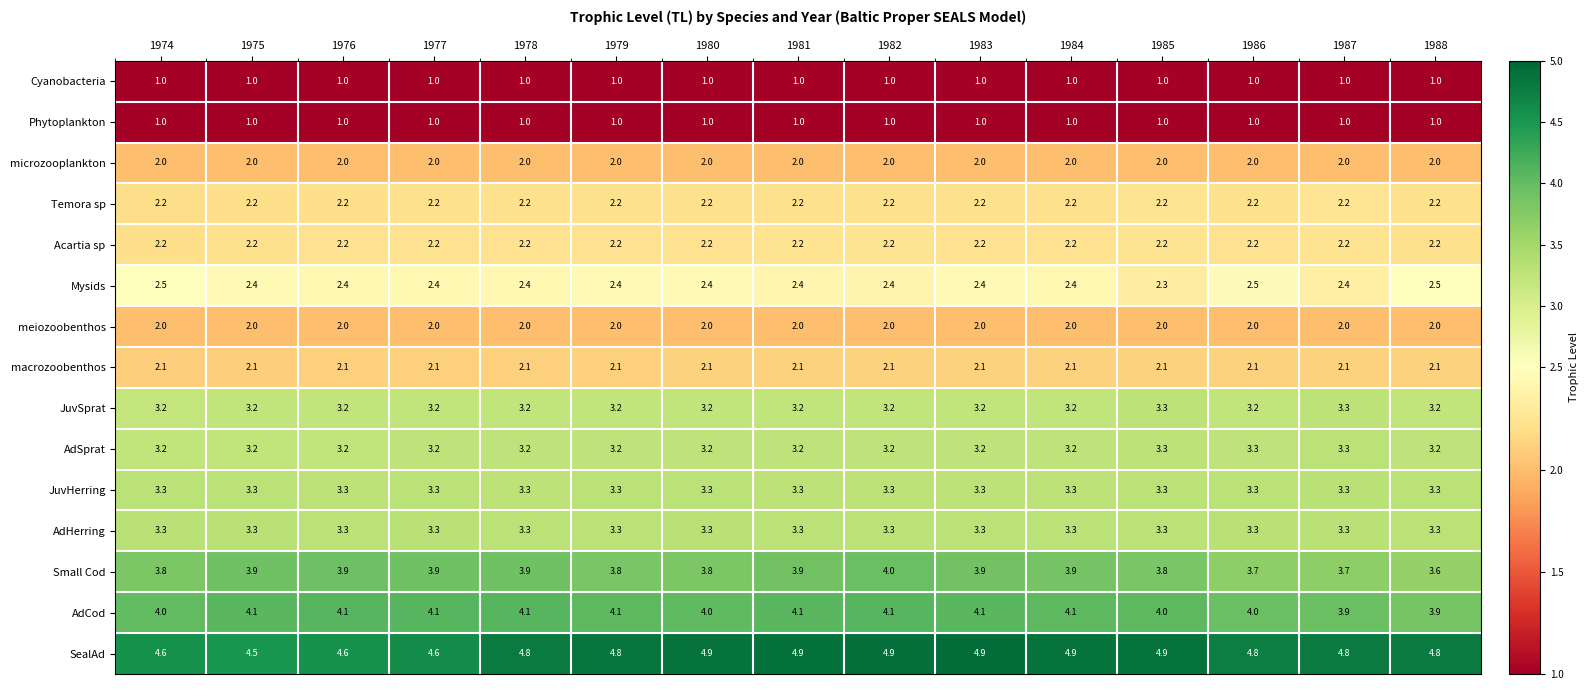

What is the minimum value shown in the chart?

1.0